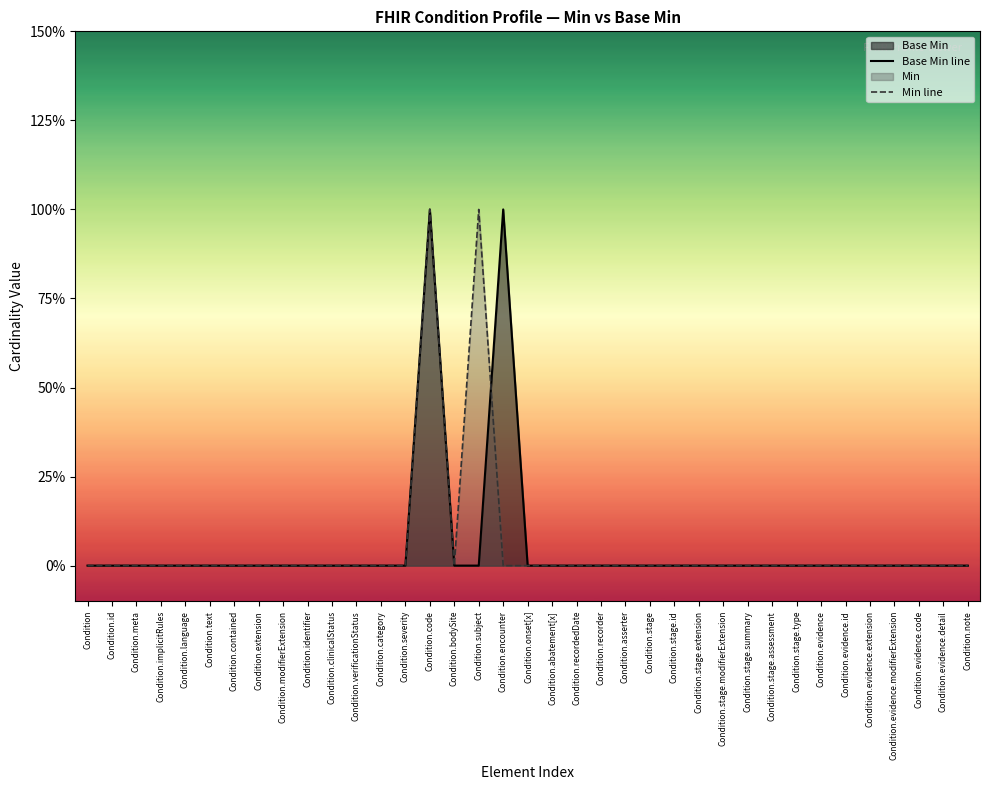

Does the chart have visible grid lines?

No